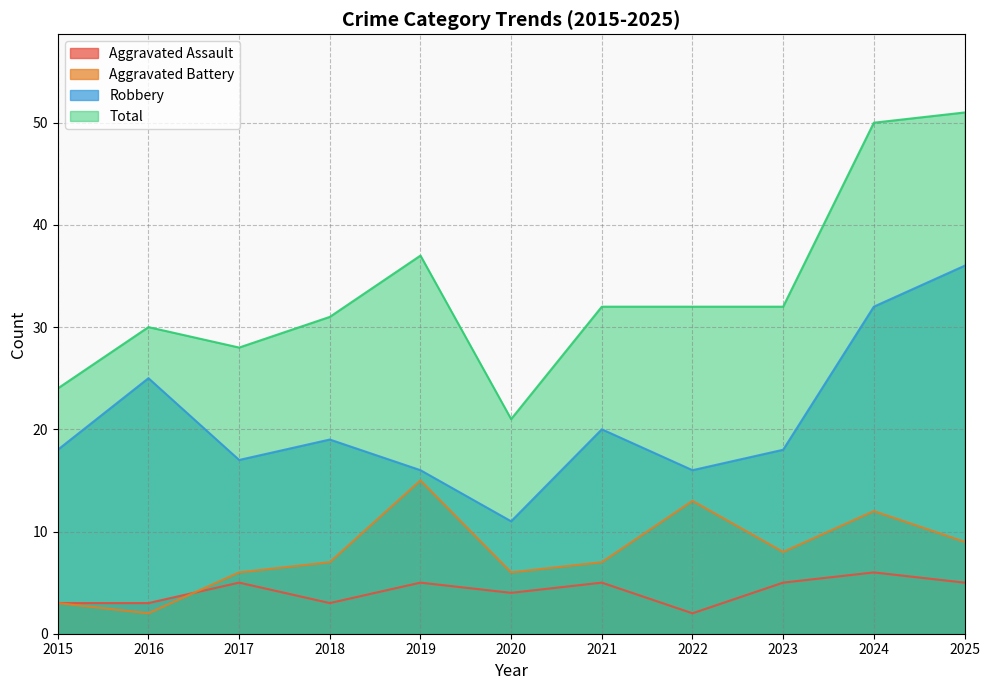

What value does the Robbery series have at 2022, to the nearest 5?

15